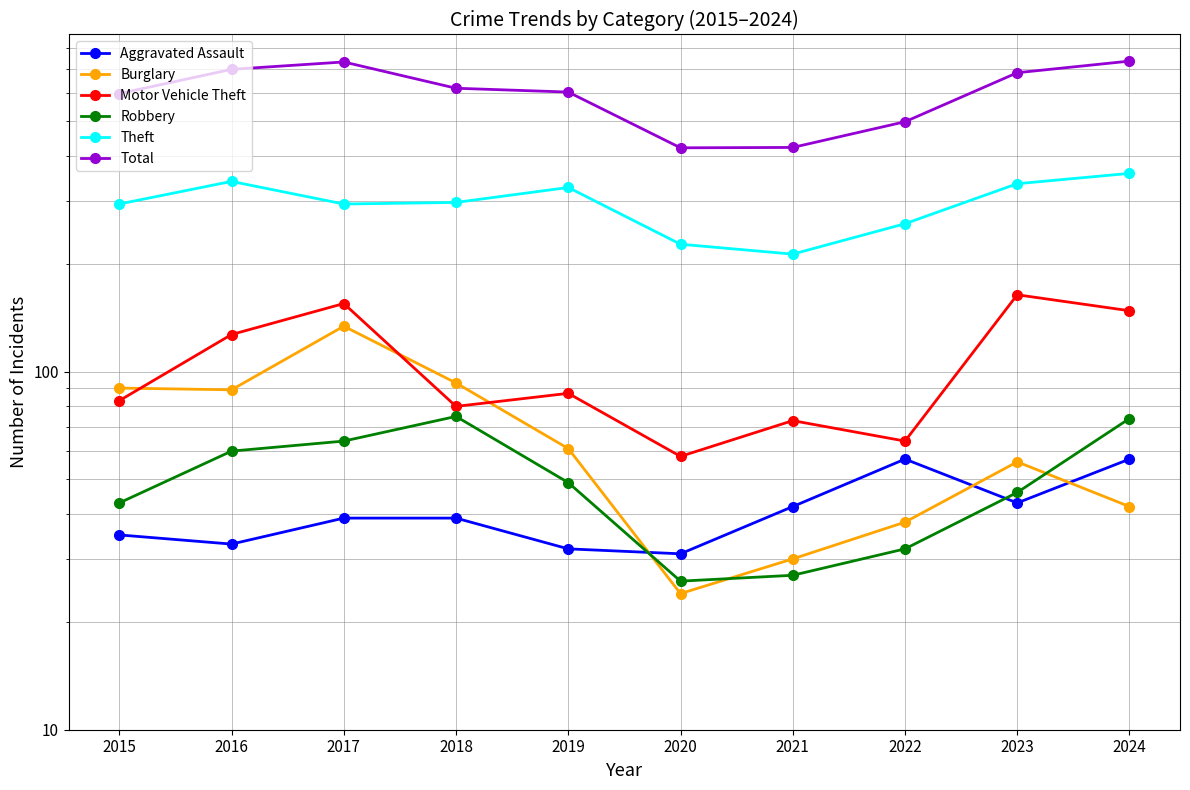

What is the difference between the highest and lowest values at 2020?

398